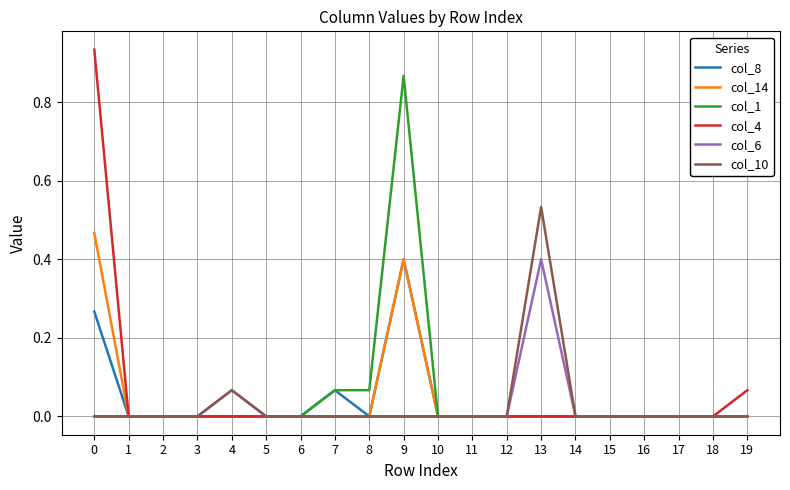

The value of col_8 at 9 is 0.4. True or false?

True